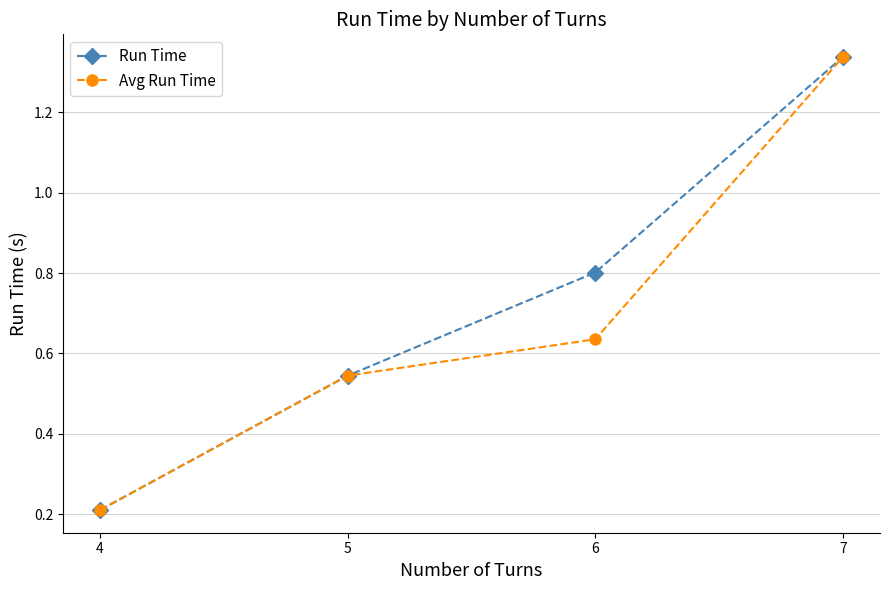

Is it true that Run Time equals 0.2 at 4?

True